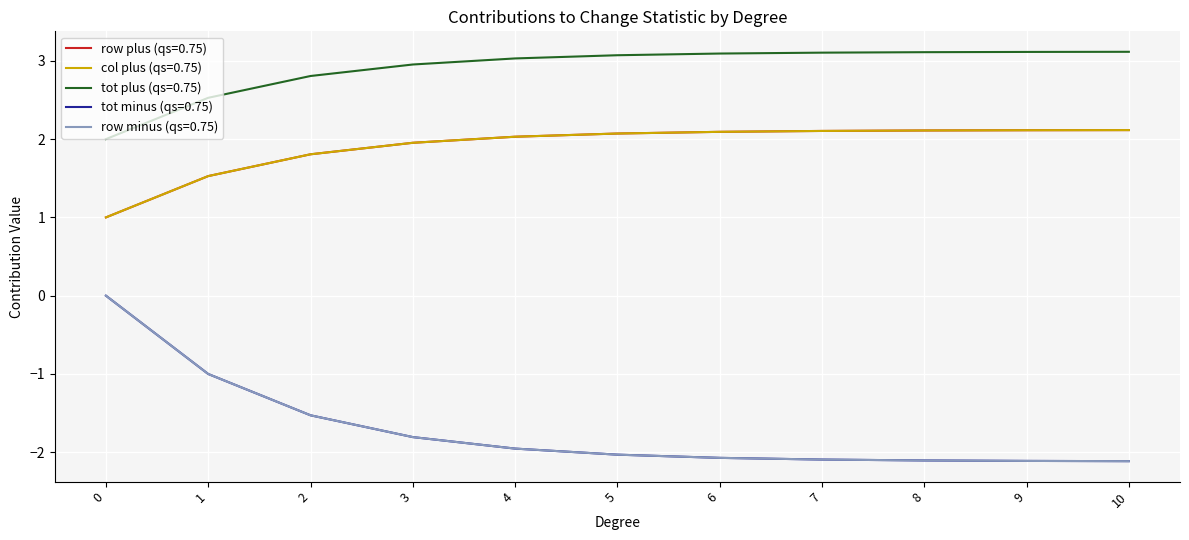

What is the difference between the tot minus (qs=0.75) values at 2 and 4?

0.4